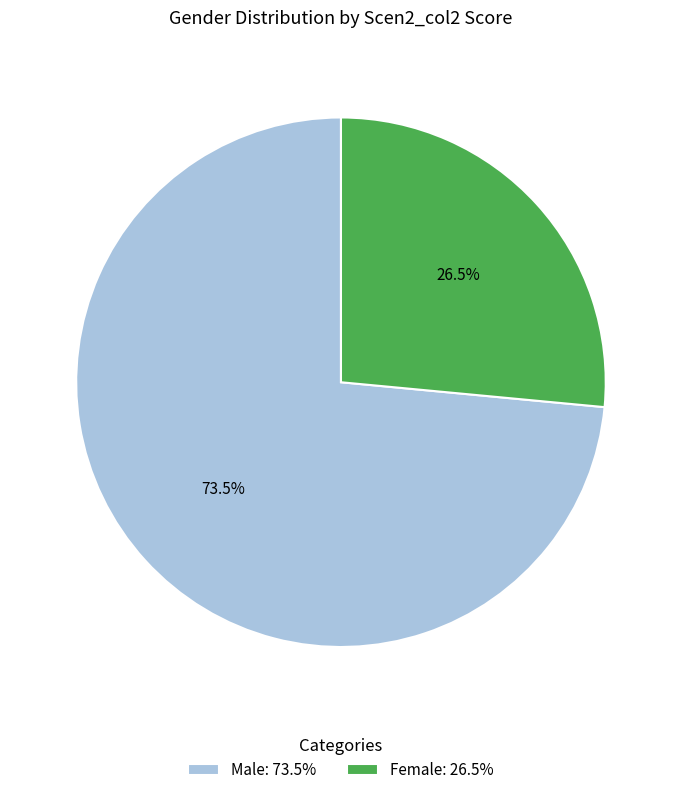

Is there any slice that represents more than half of the pie?

Yes